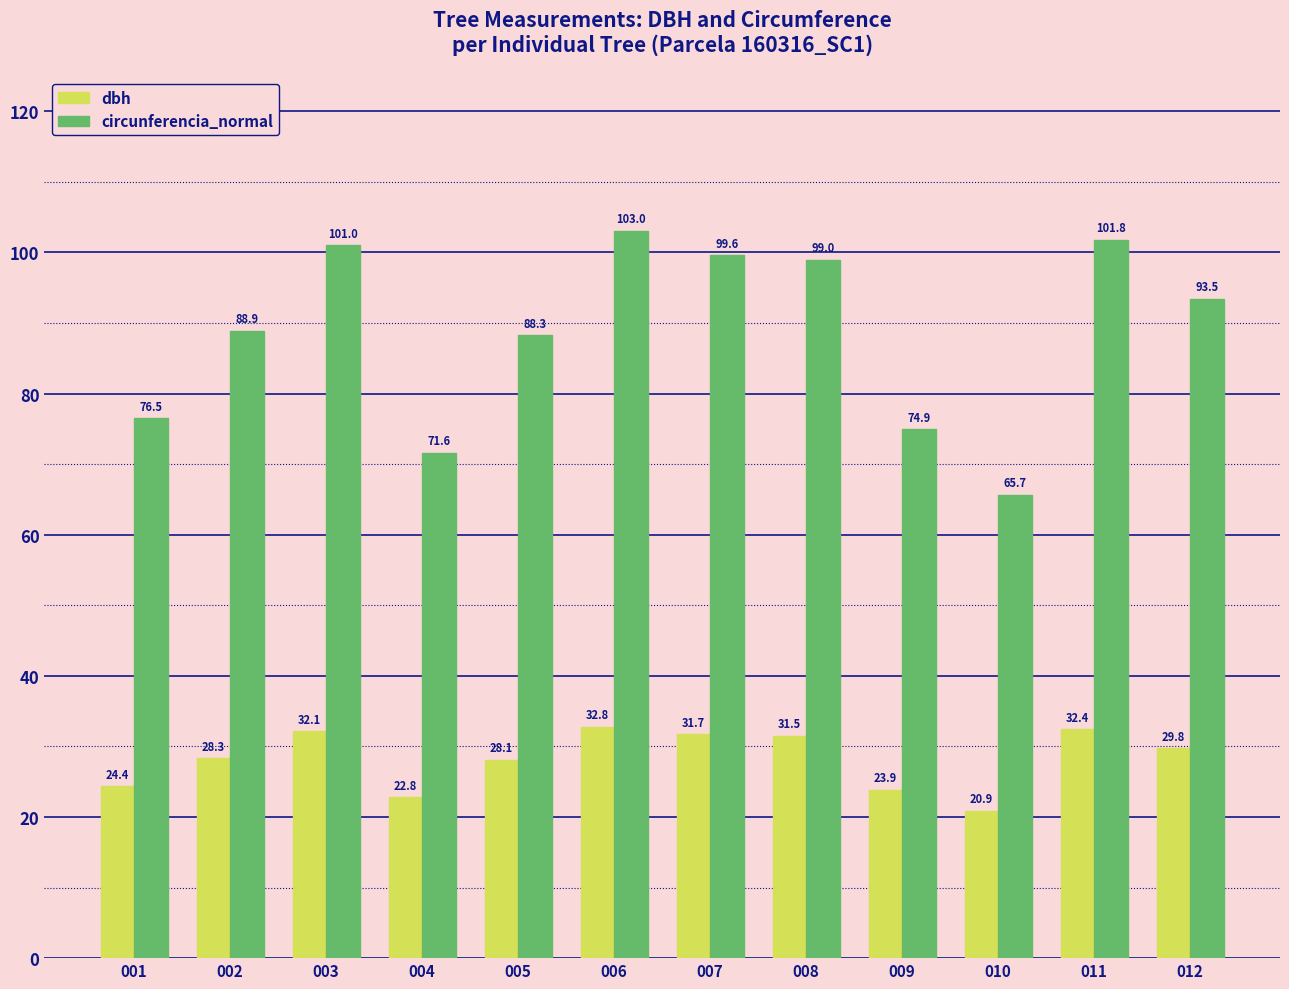

What is the value of the circunferencia_normal bar at the 9th from the left?

74.9